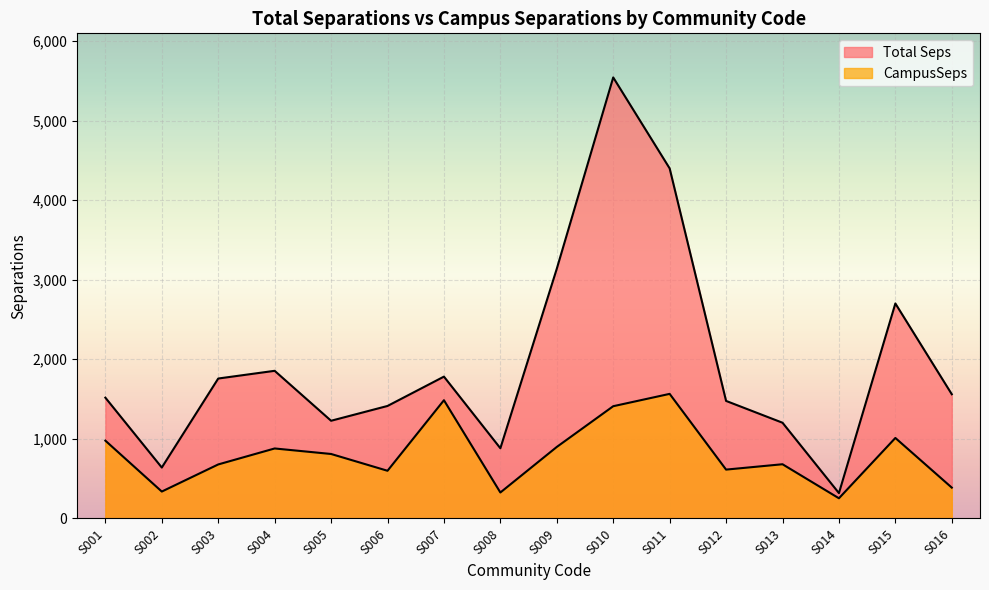

How many lines are shown in the chart?

2